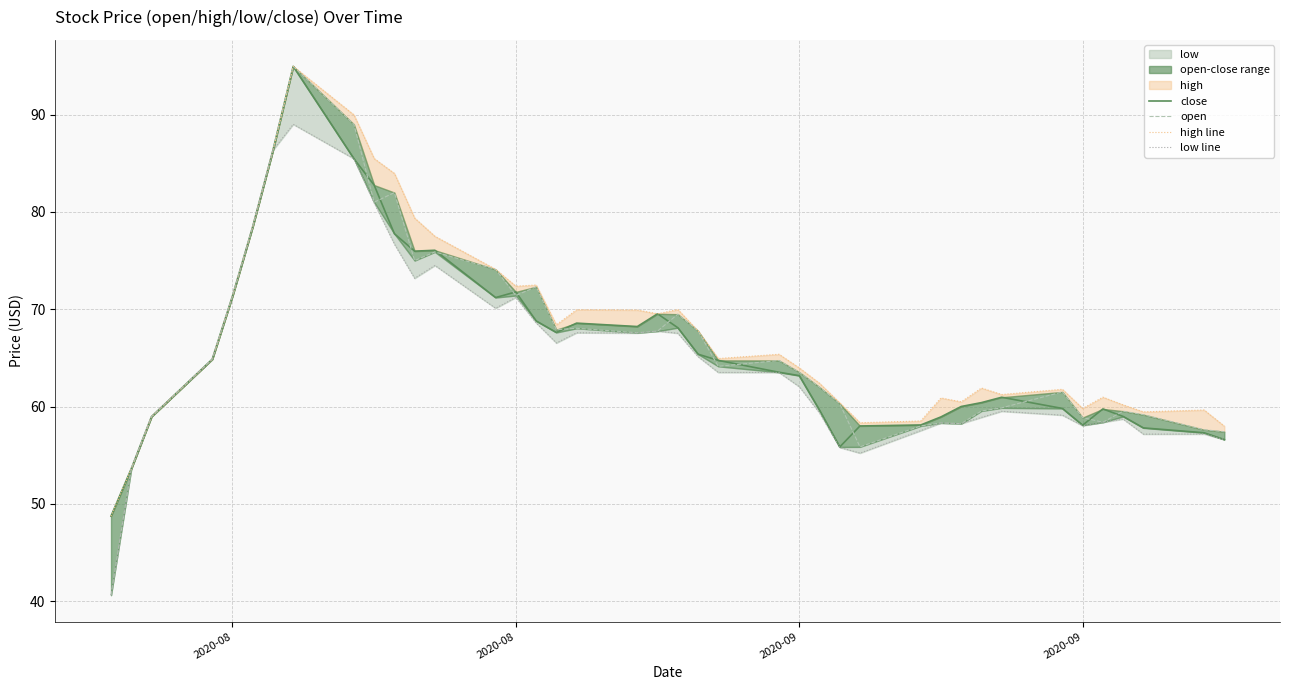

True or false: open and low line intersect in this chart.

False